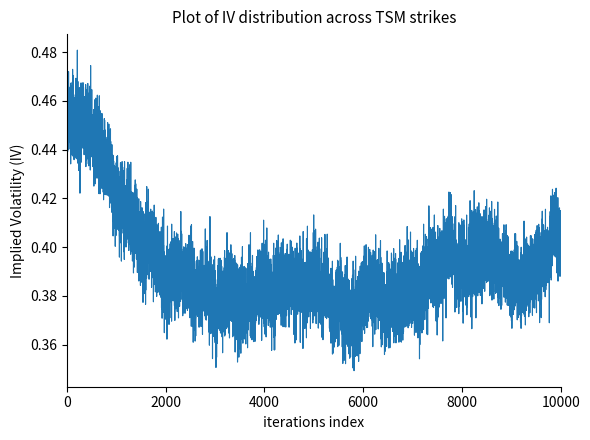

Count the values in the range 0 to 1.

4000